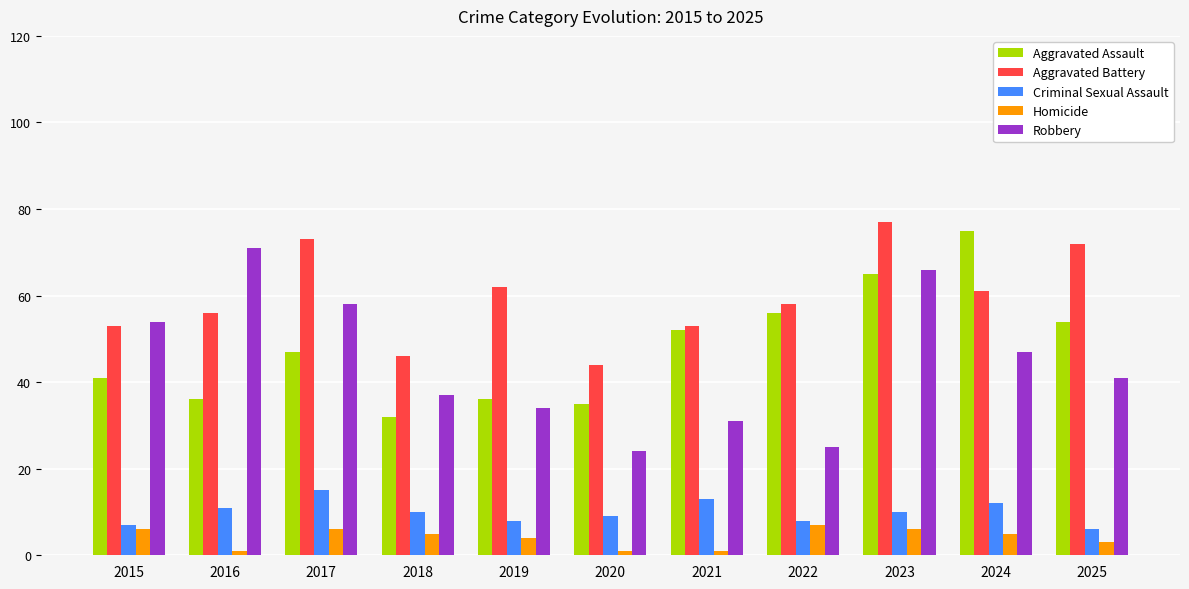

What are all the series names shown in the legend?

Aggravated Assault, Aggravated Battery, Criminal Sexual Assault, Homicide, Robbery